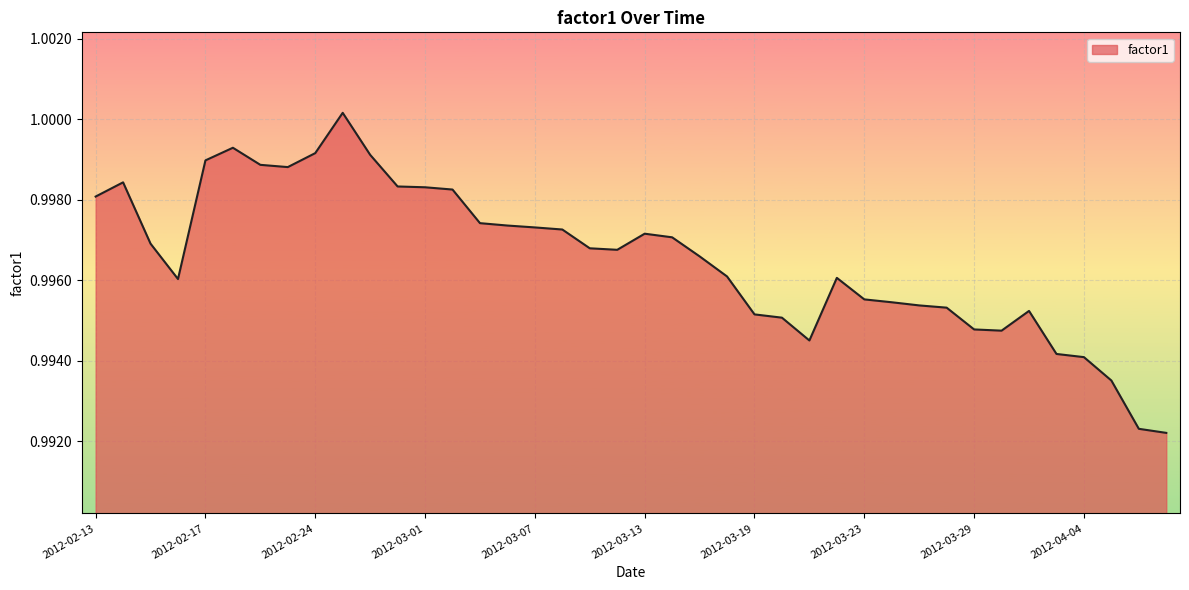

Is this an area chart (filled region under the line)?

Yes